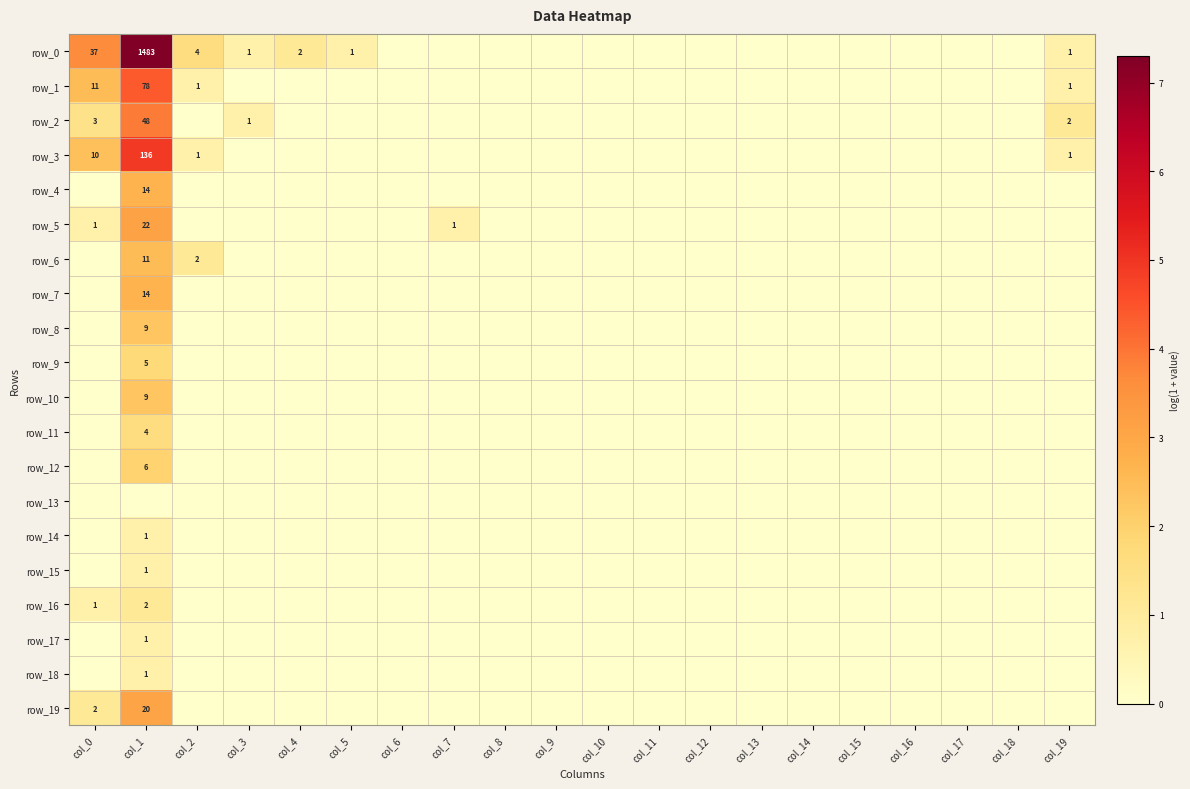

List the series in order of their peak value, highest first.

row_0, row_3, row_1, row_2, row_5, row_19, row_4, row_7, row_6, row_8, row_10, row_12, row_9, row_11, row_16, row_14, row_15, row_17, row_18, row_13